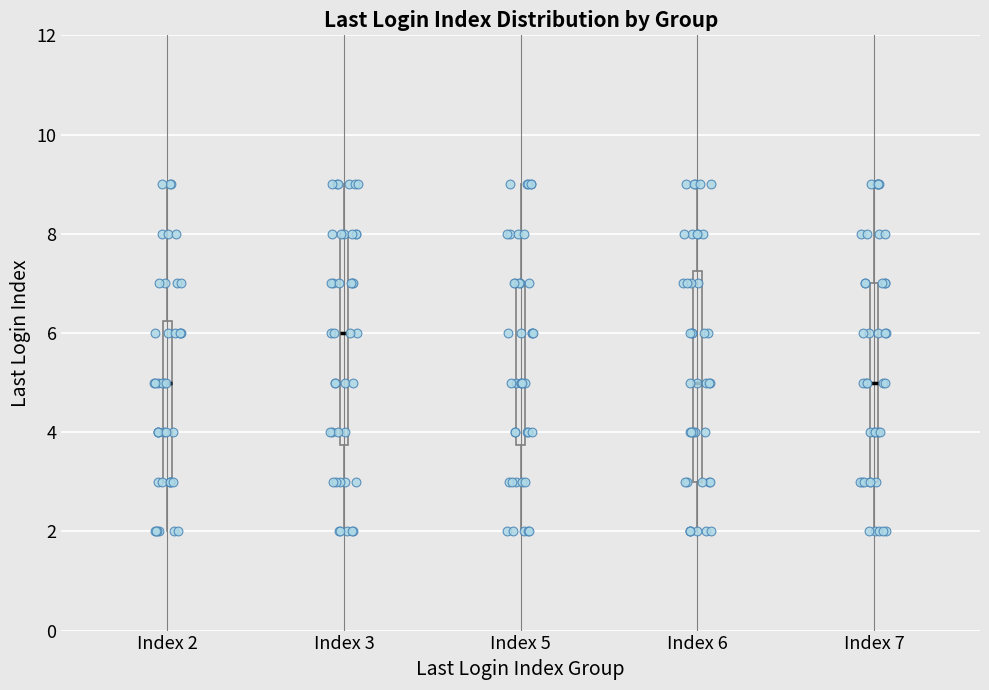

Which box's median line is the highest?

Index 3